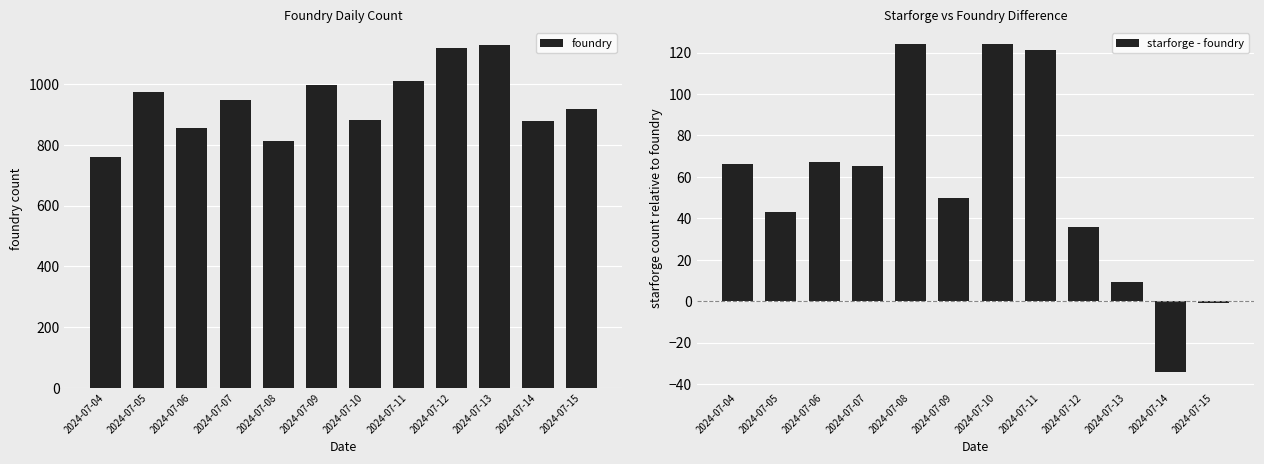

How many categories are shown in the chart?

12